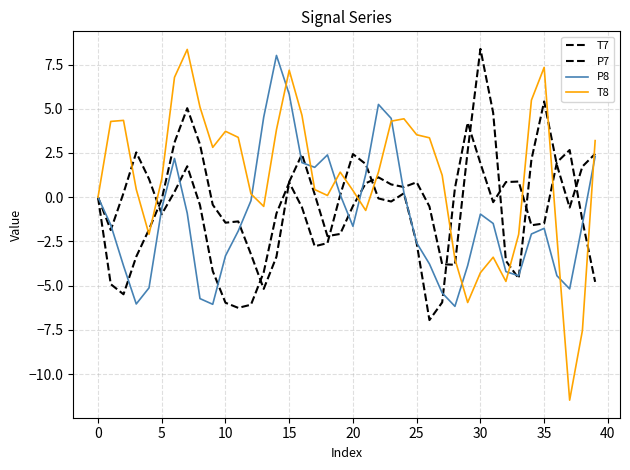

Count the number of categories in the chart.

40